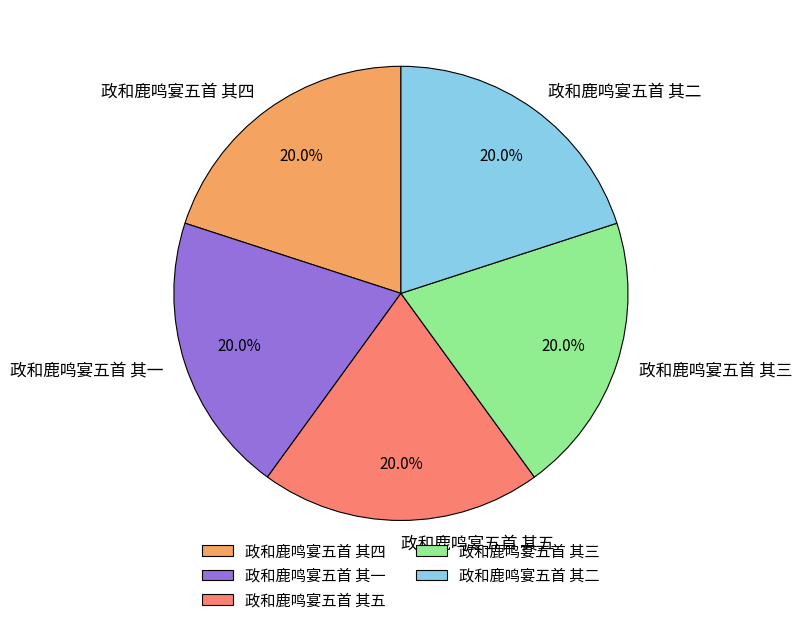

To the nearest percent, what is the combined percentage of 政和鹿鸣宴五首 其二 and 政和鹿鸣宴五首 其三?

40%